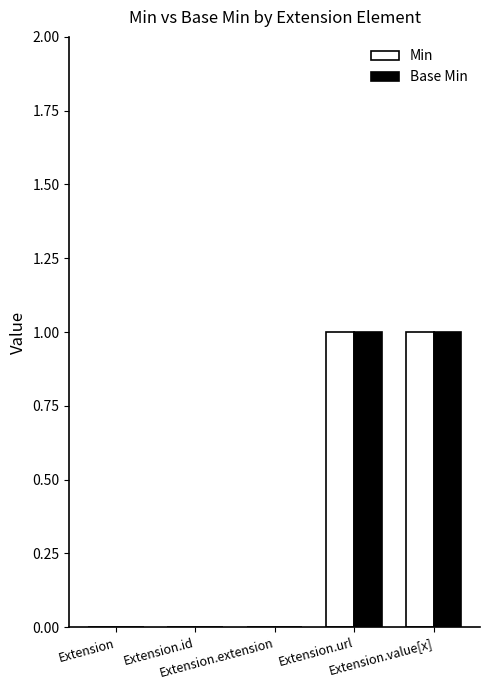

How many categories are shown in the chart?

5